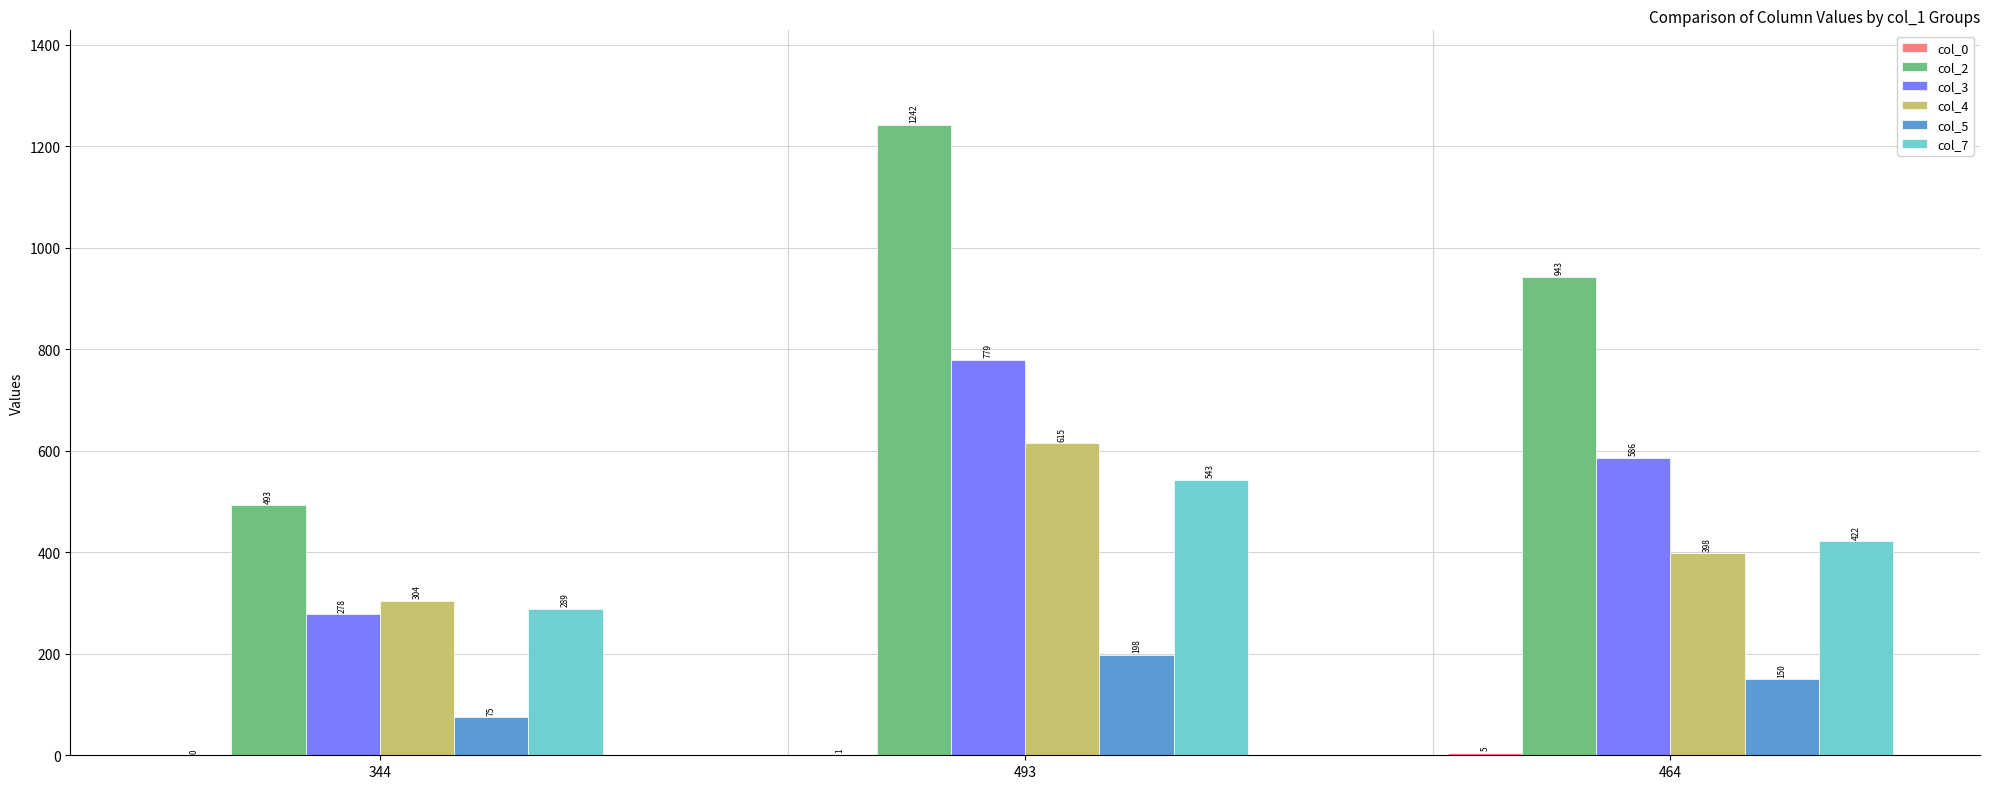

What is the sum of the col_2 values at 344 and 464?

1436